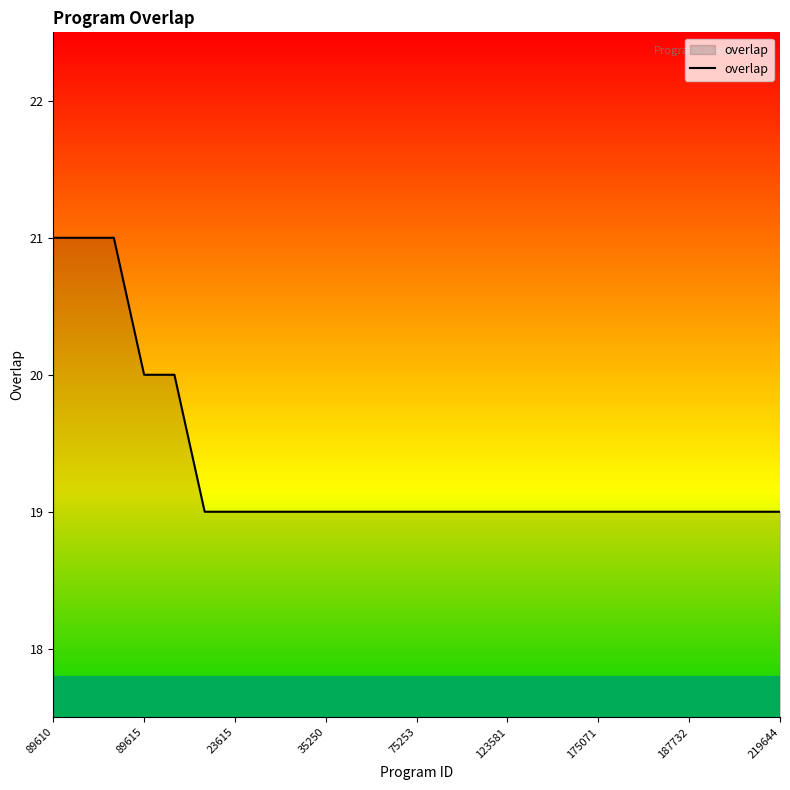

What is the average value?

19